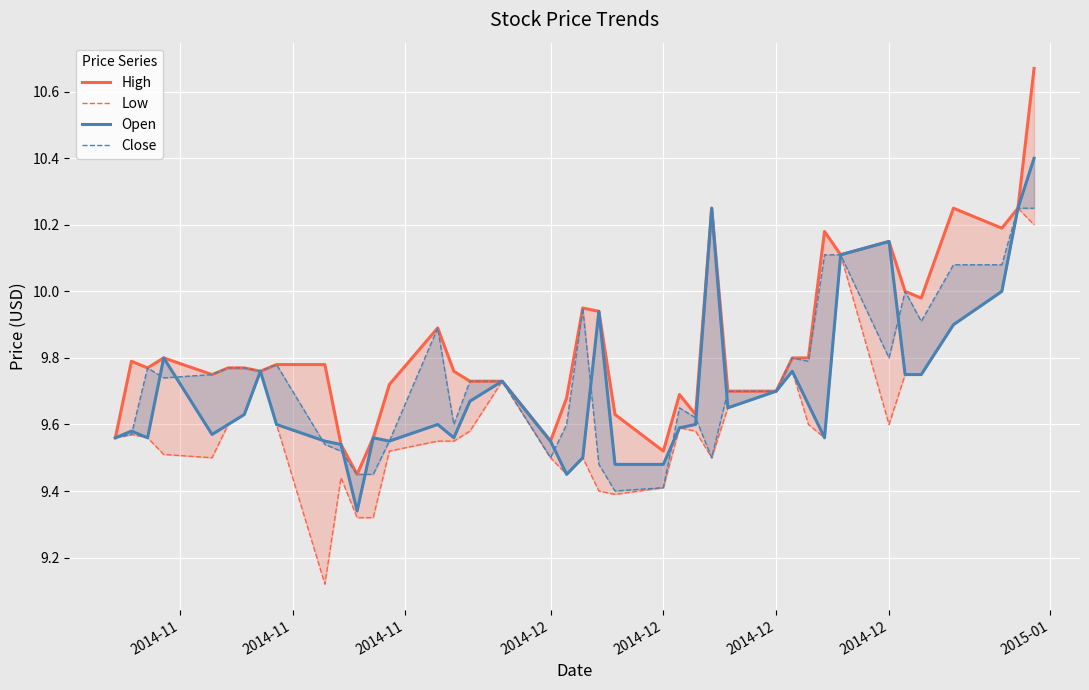

Is the value of Low at 38 greater than the value of Close at 36?

Yes